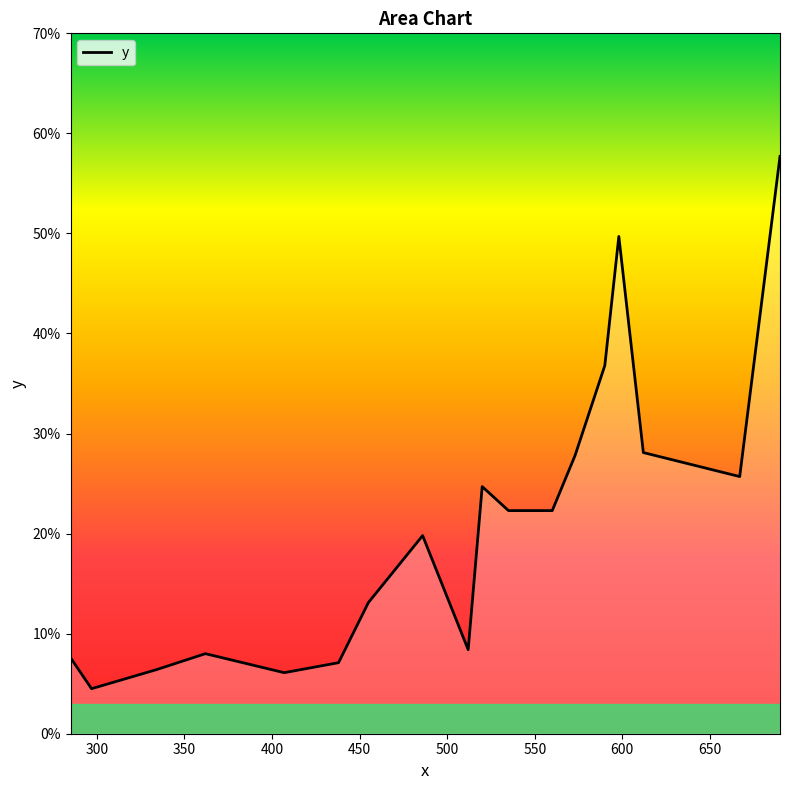

Reading right to left, list all the values displayed in this chart.

0.6	0.3	0.3	0.5	0.4	0.3	0.2	0.2	0.2	0.1	0.2	0.1	0.1	0.1	0.1	0.1	0.0	0.1